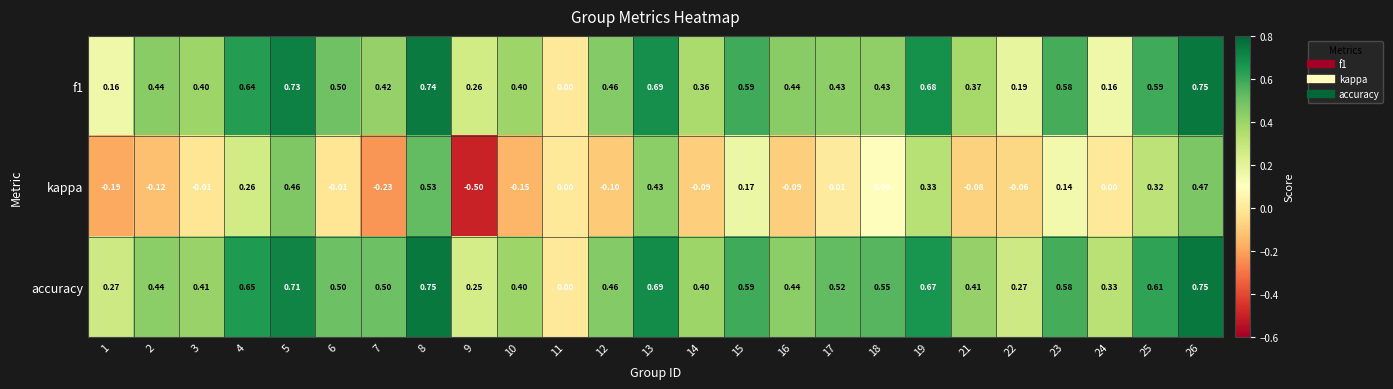

Which series has the largest total across all categories?

accuracy